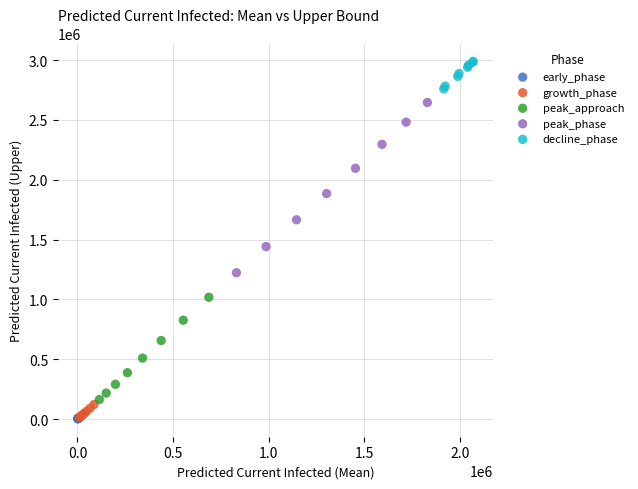

Which series has the widest spread of Y values?

peak_phase